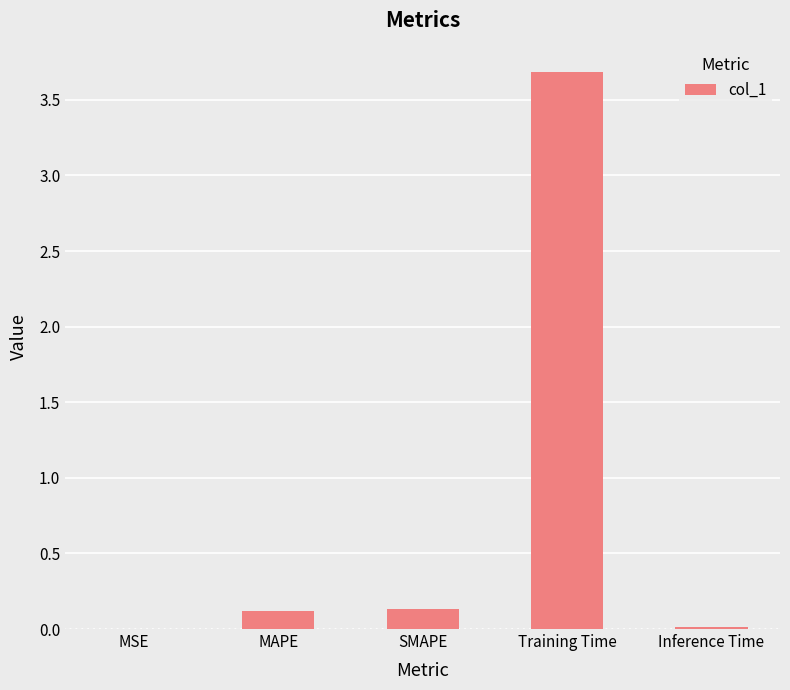

What is the sum of the values at MAPE and SMAPE?

0.3